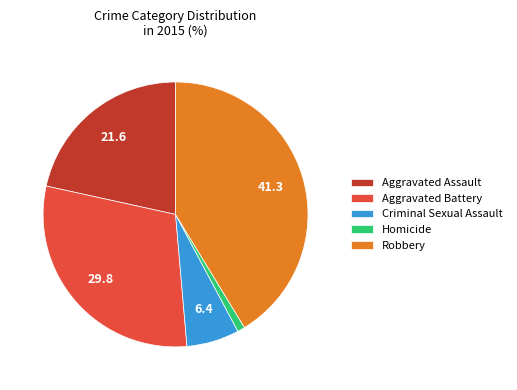

Which slice is the smallest?

Homicide